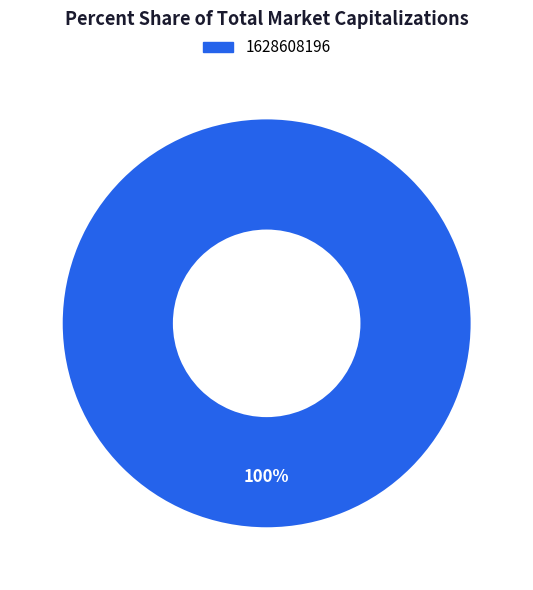

The 1628608196 slice represents 100% of the pie. True or false?

True